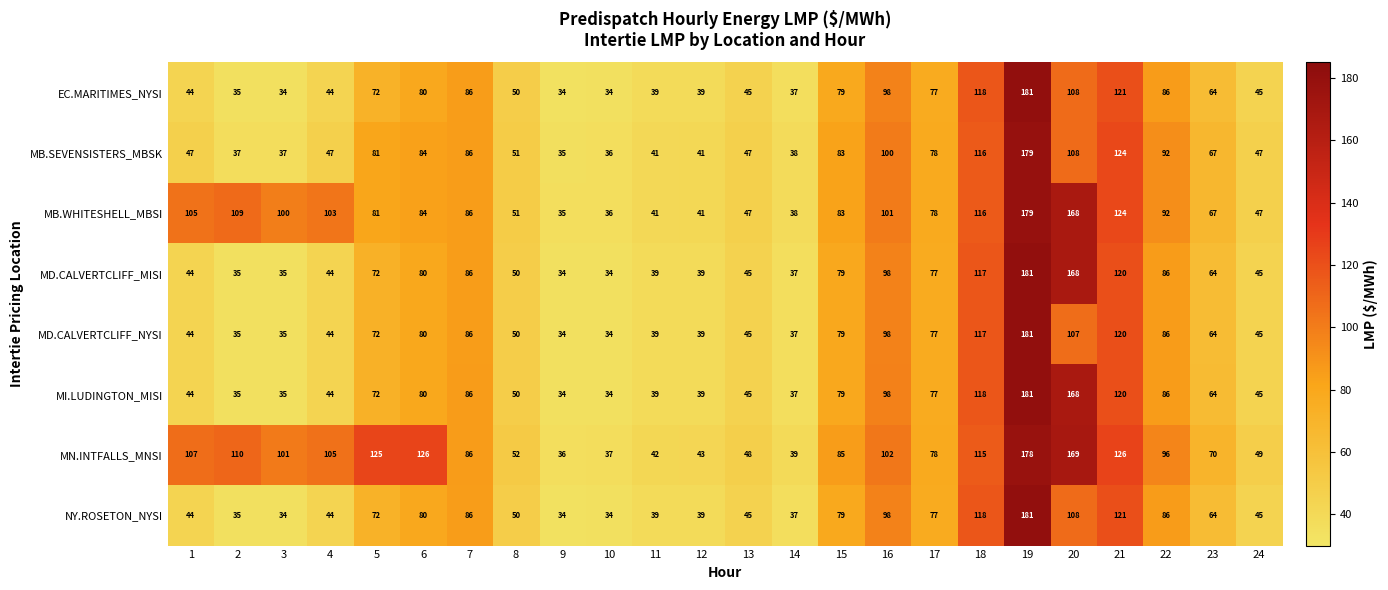

Is it true that MD.CALVERTCLIFF_NYSI equals 65 at 14?

False